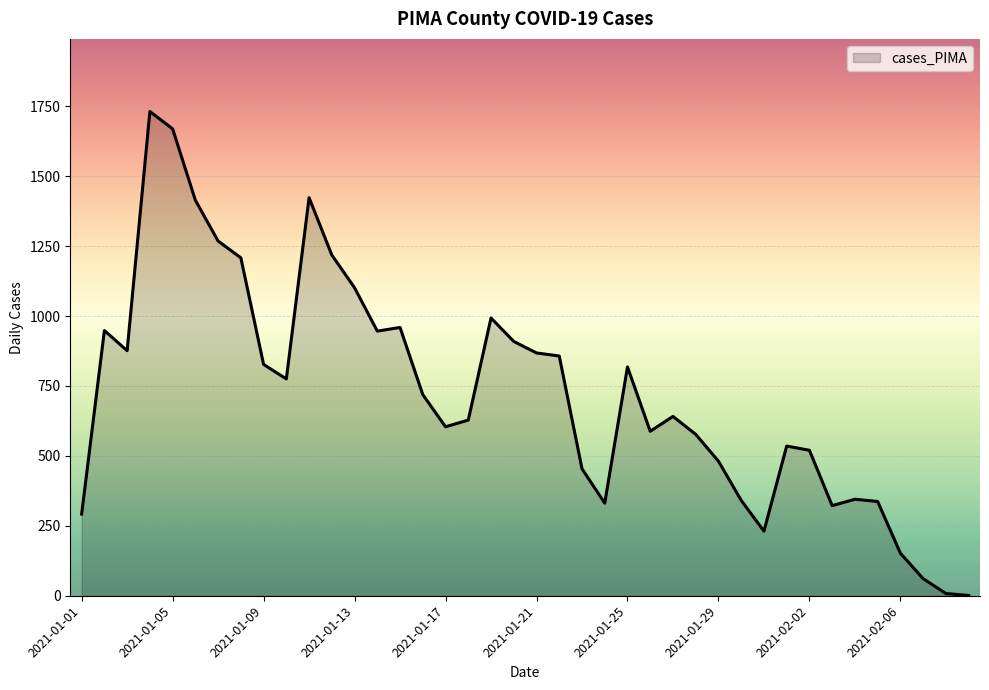

True or false: the data has more than 0 interior local peaks.

True